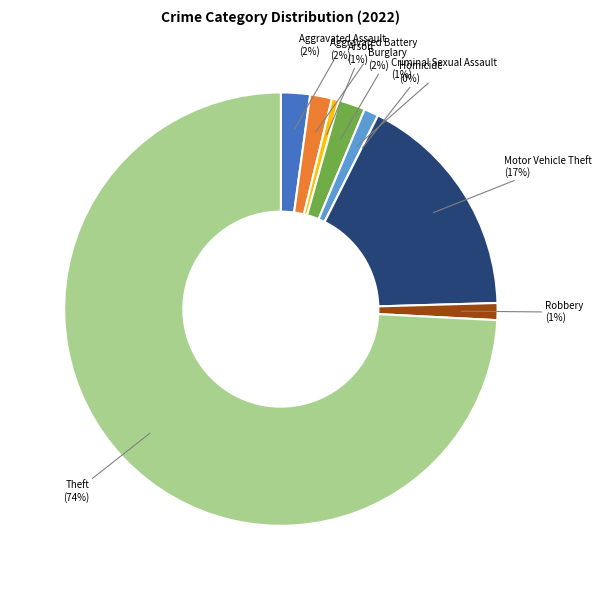

To the nearest percent, what is the average slice percentage?

11%